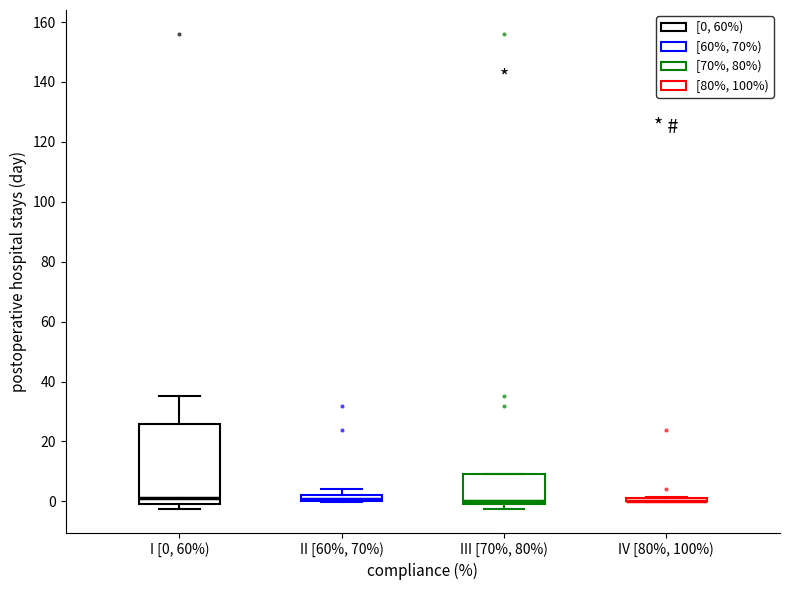

Where is the lower edge of the box for I [0, 60%) on the y-axis? The values are not printed on the chart, so give them approximately, as read against the axis.

0